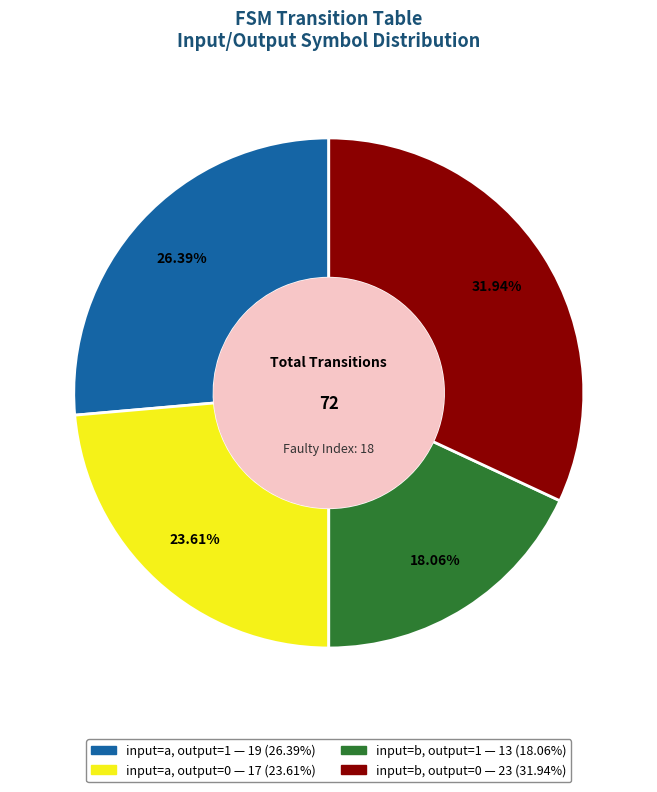

Does any single category account for the majority?

No